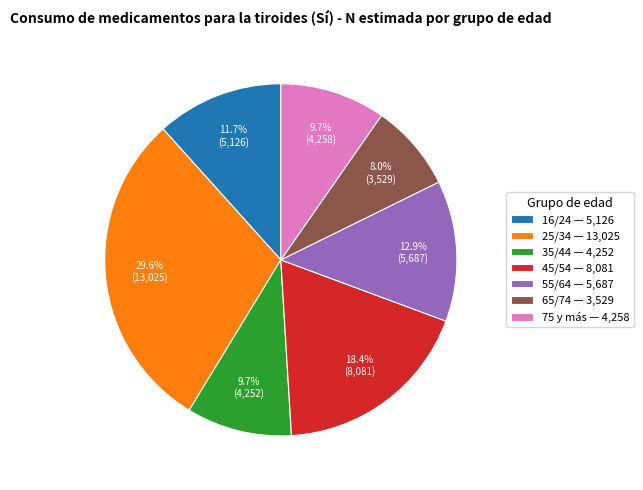

How many slices are in this pie chart?

7